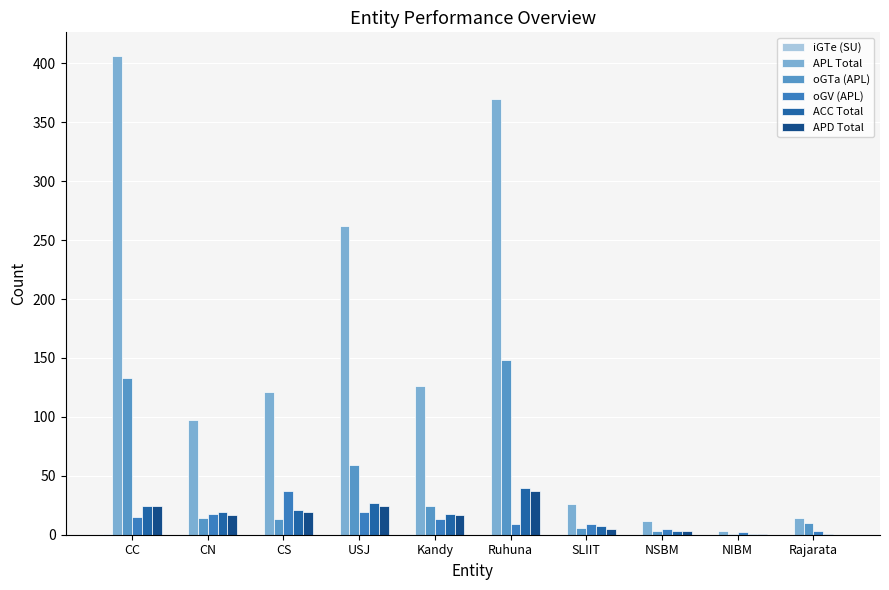

What is the label of the 3rd bar from the right?

NSBM